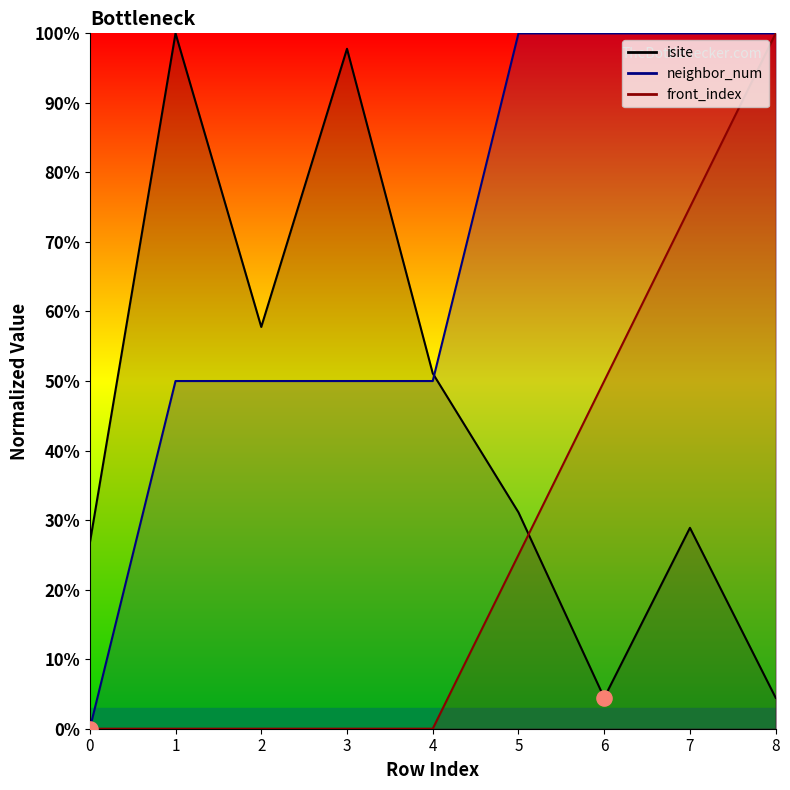

Which series reaches the maximum Y coordinate?

isite